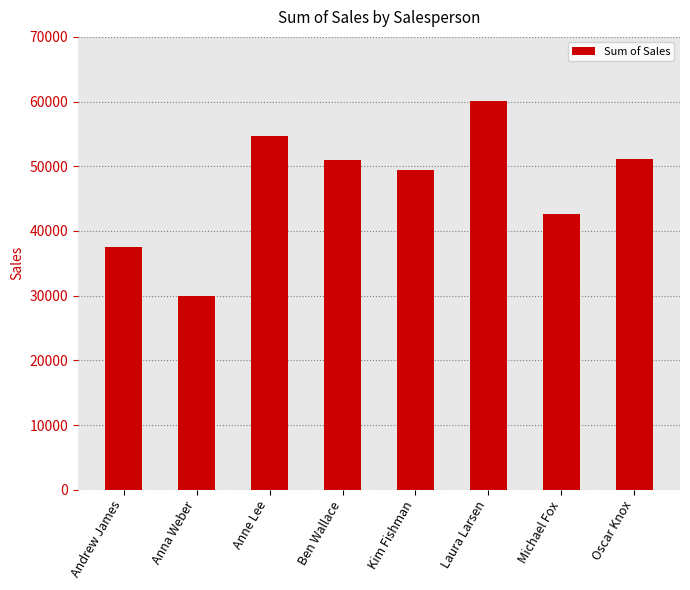

What is the sum of the values at Laura Larsen and Oscar Knox?

111133